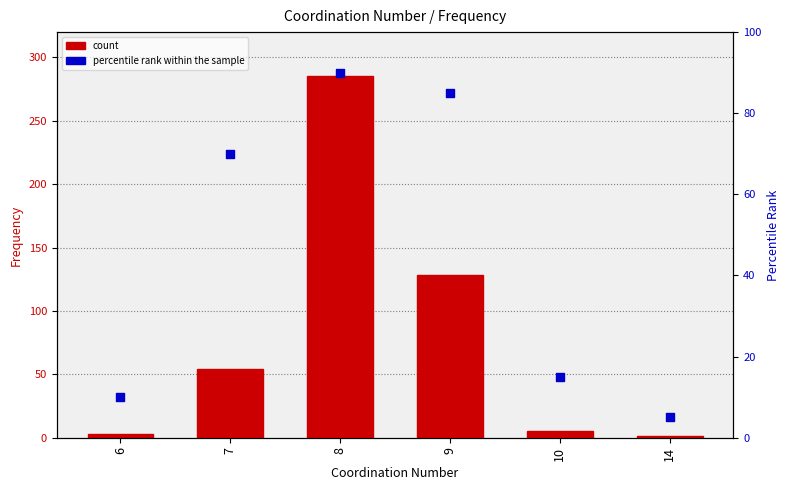

Which series has the widest spread of Y values?

count